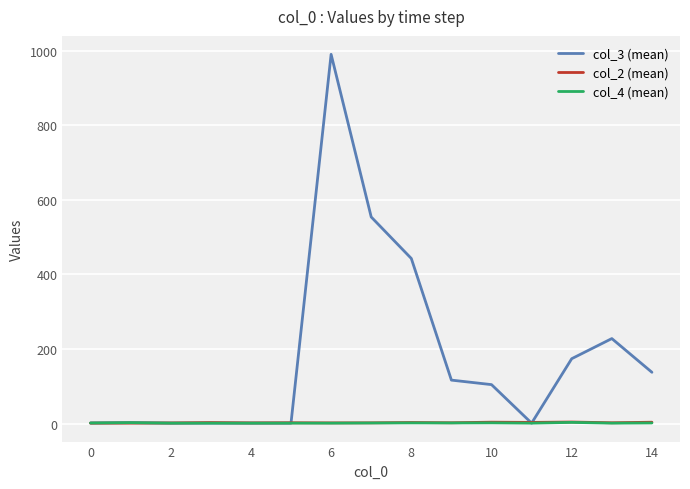

Which series has the largest total across all categories?

col_3 (mean)